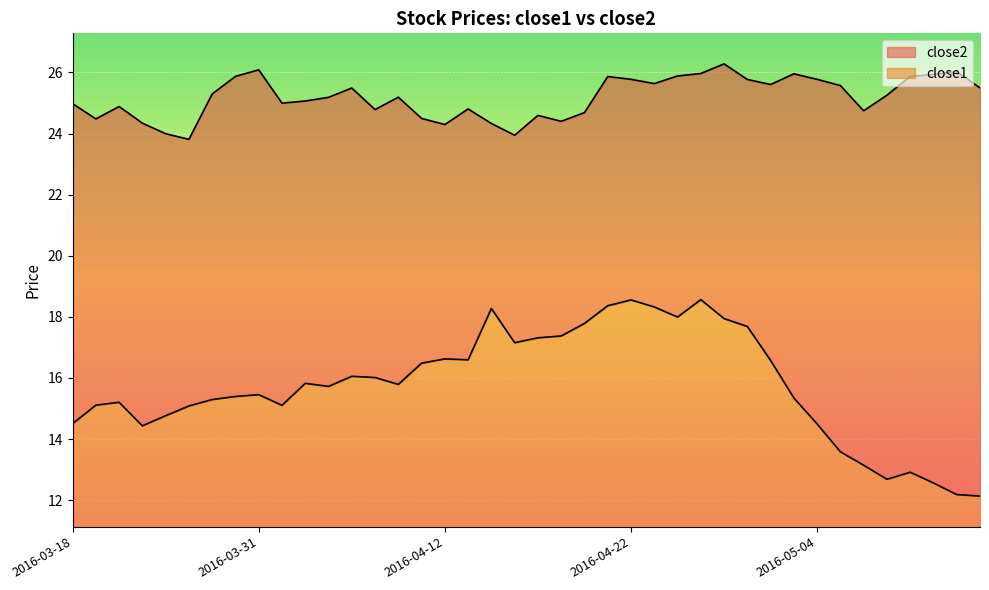

Which series has the largest total across all categories?

close2